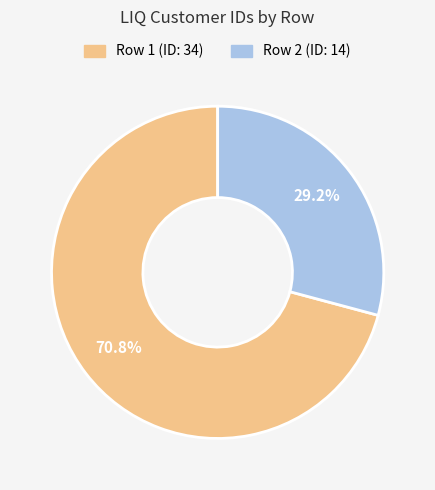

How many segments does this pie chart have?

2